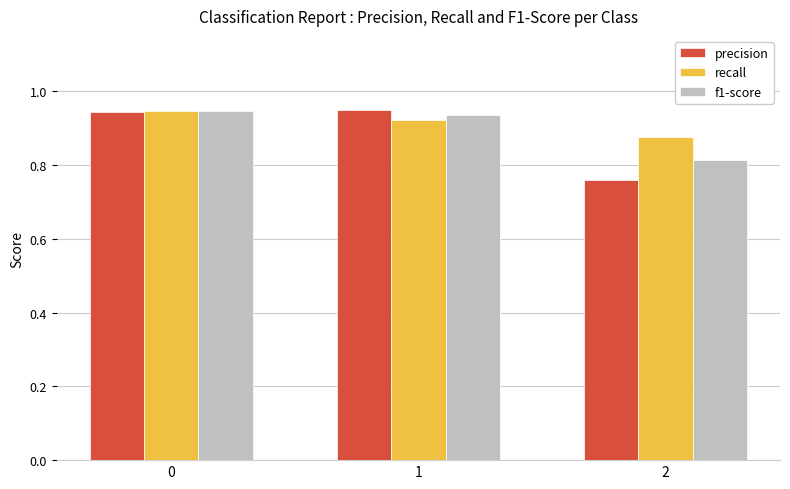

Rank the series by their average value, from highest to lowest.

recall, f1-score, precision